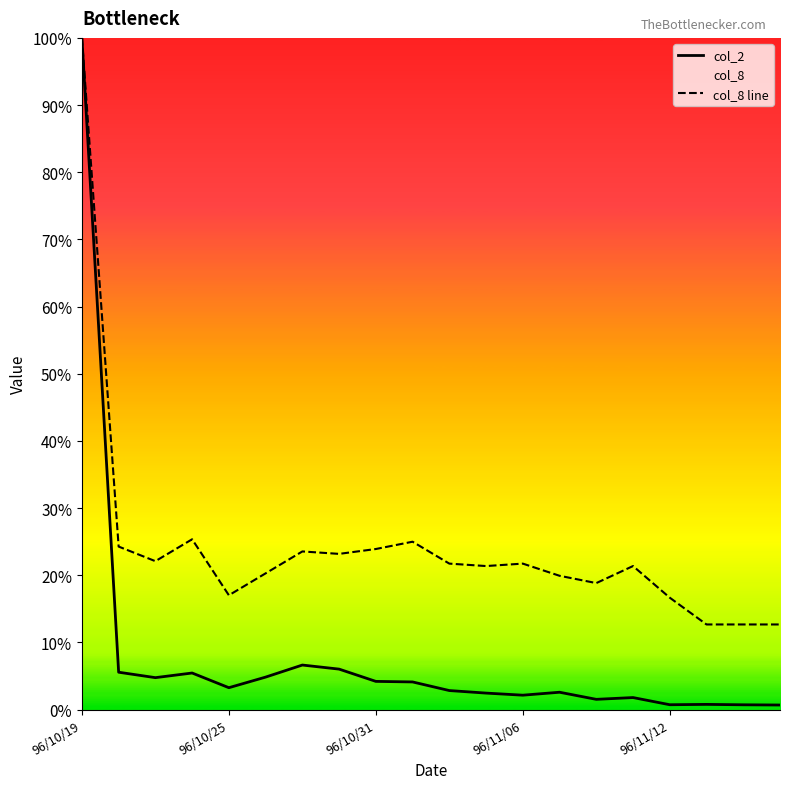

At how many categories does at least one series exceed 0?

20